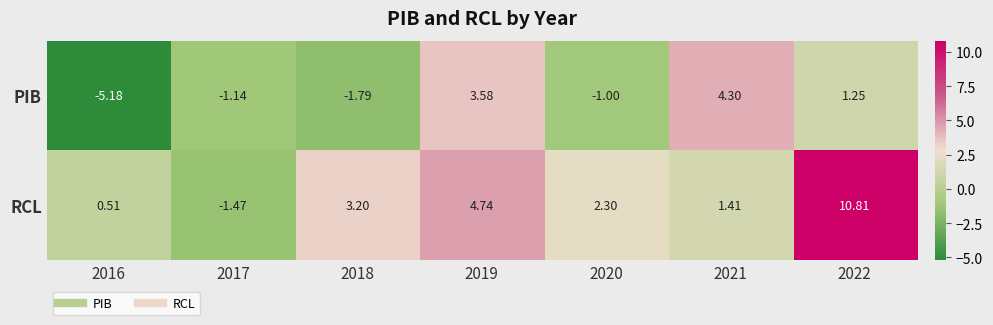

Which series has the widest spread of values?

RCL